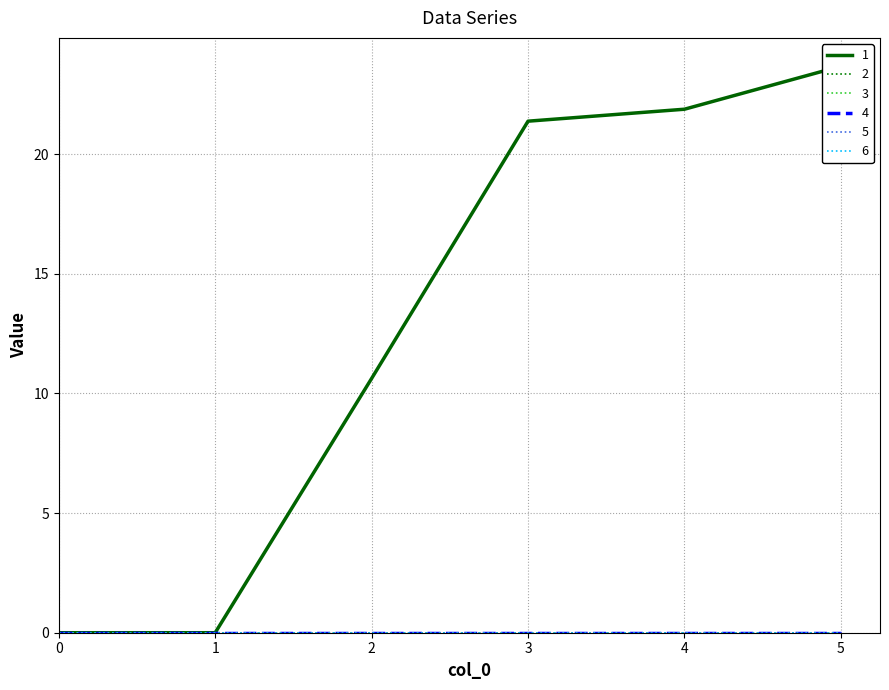

Reading right to left, extract all data points from this chart.

1: 5=23.7	4=21.9	3=21.4	2=10.6	1=0.0	0=0.0
2: 5=0.0	4=0.0	3=0.0	2=0.0	1=0.0	0=0.0
3: 5=0.0	4=0.0	3=0.0	2=0.0	1=0.0	0=0.0
4: 5=0.0	4=0.0	3=0.0	2=0.0	1=0.0	0=0.0
5: 5=0.0	4=0.0	3=0.0	2=0.0	1=0.0	0=0.0
6: 5=0.0	4=0.0	3=0.0	2=0.0	1=0.0	0=0.0